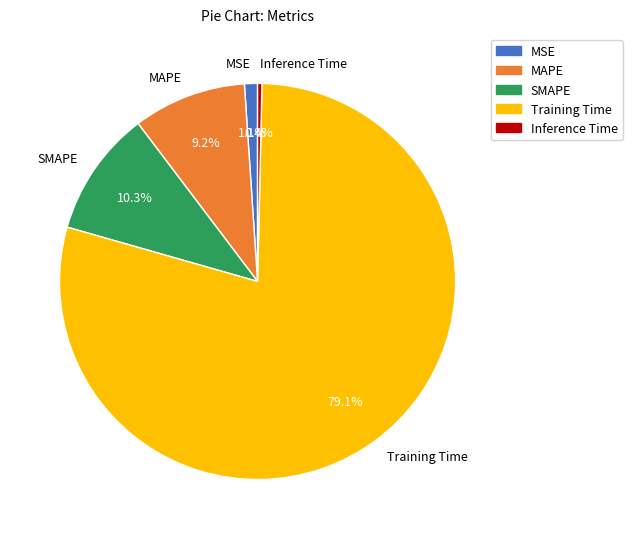

Which category has the smallest portion of the pie?

Inference Time